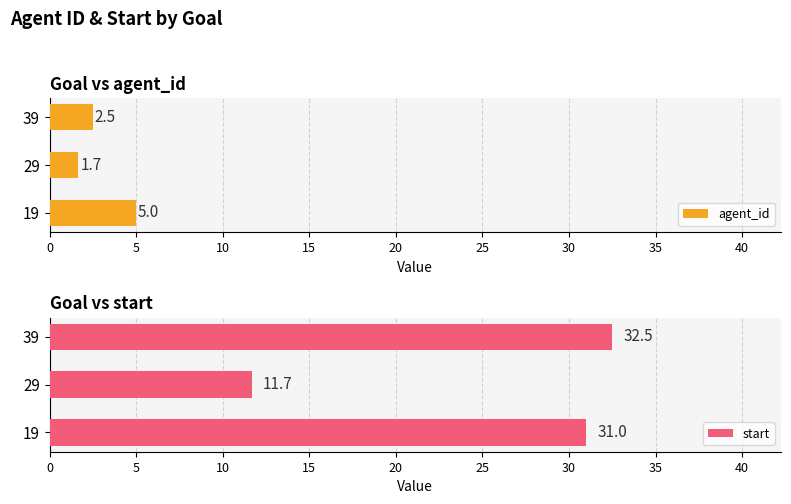

True or false: agent_id has a value of 5.0 at 19.

True